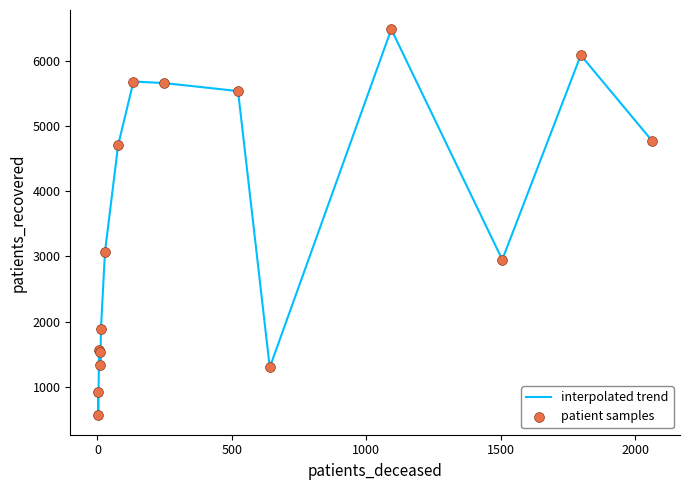

What is the smallest value displayed?

558